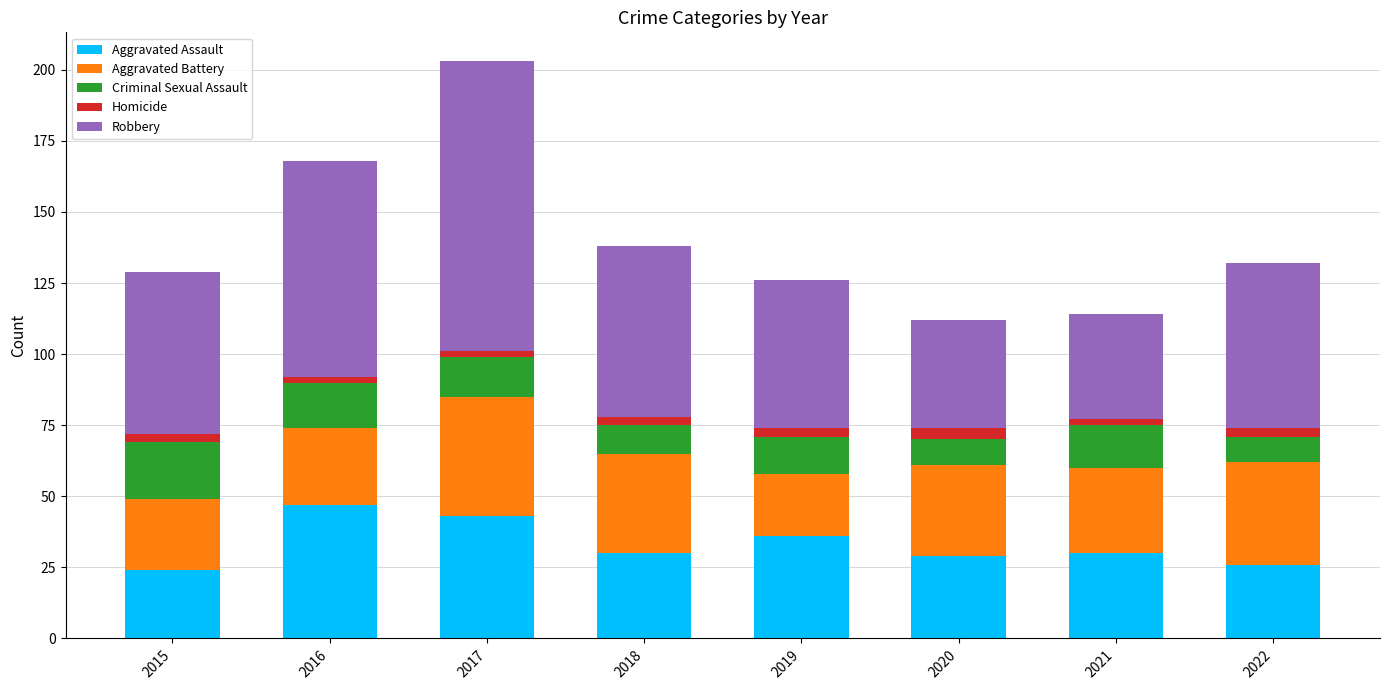

At which category is the sum across all series the highest?

2017